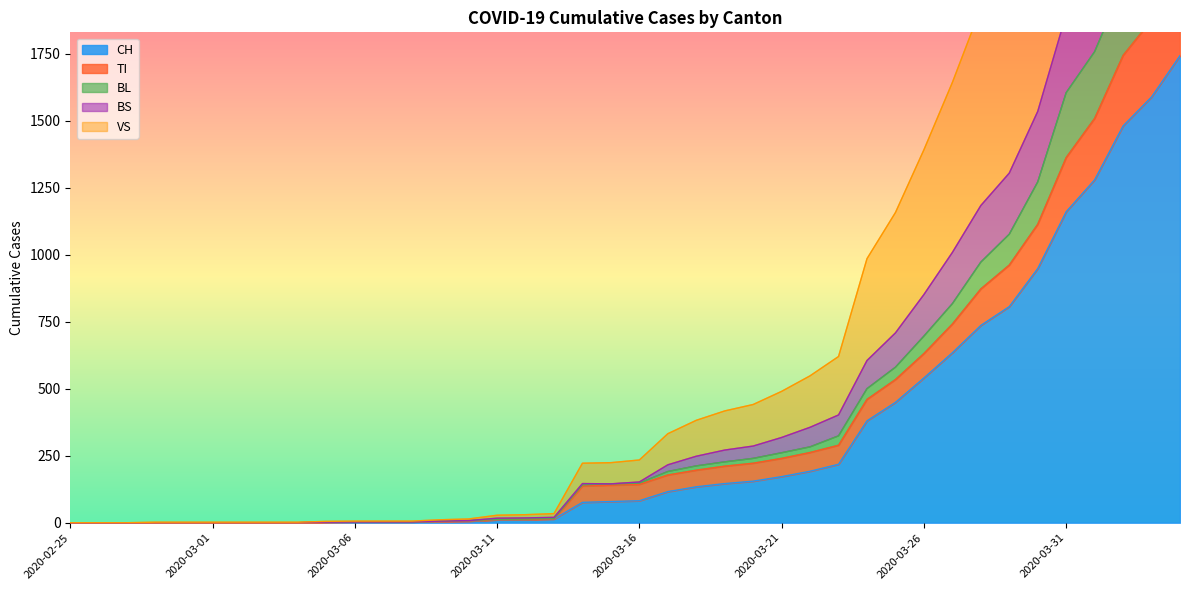

Read the VS value at 2020-04-03, to the nearest 10.

4130